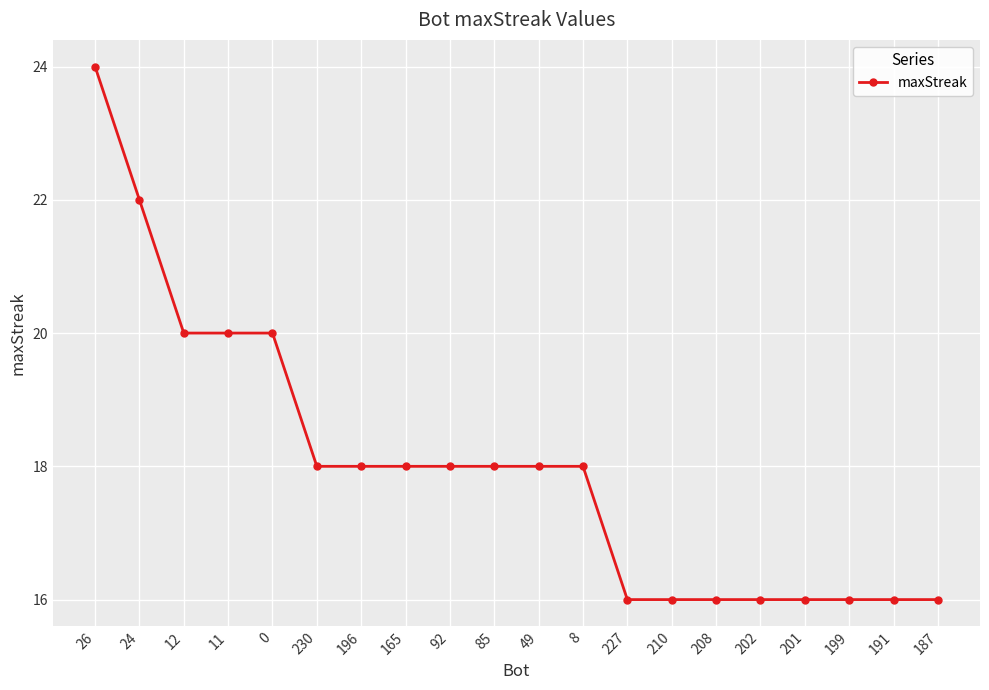

Reading right to left, what are all the values shown in this chart?

16	16	16	16	16	16	16	16	18	18	18	18	18	18	18	20	20	20	22	24